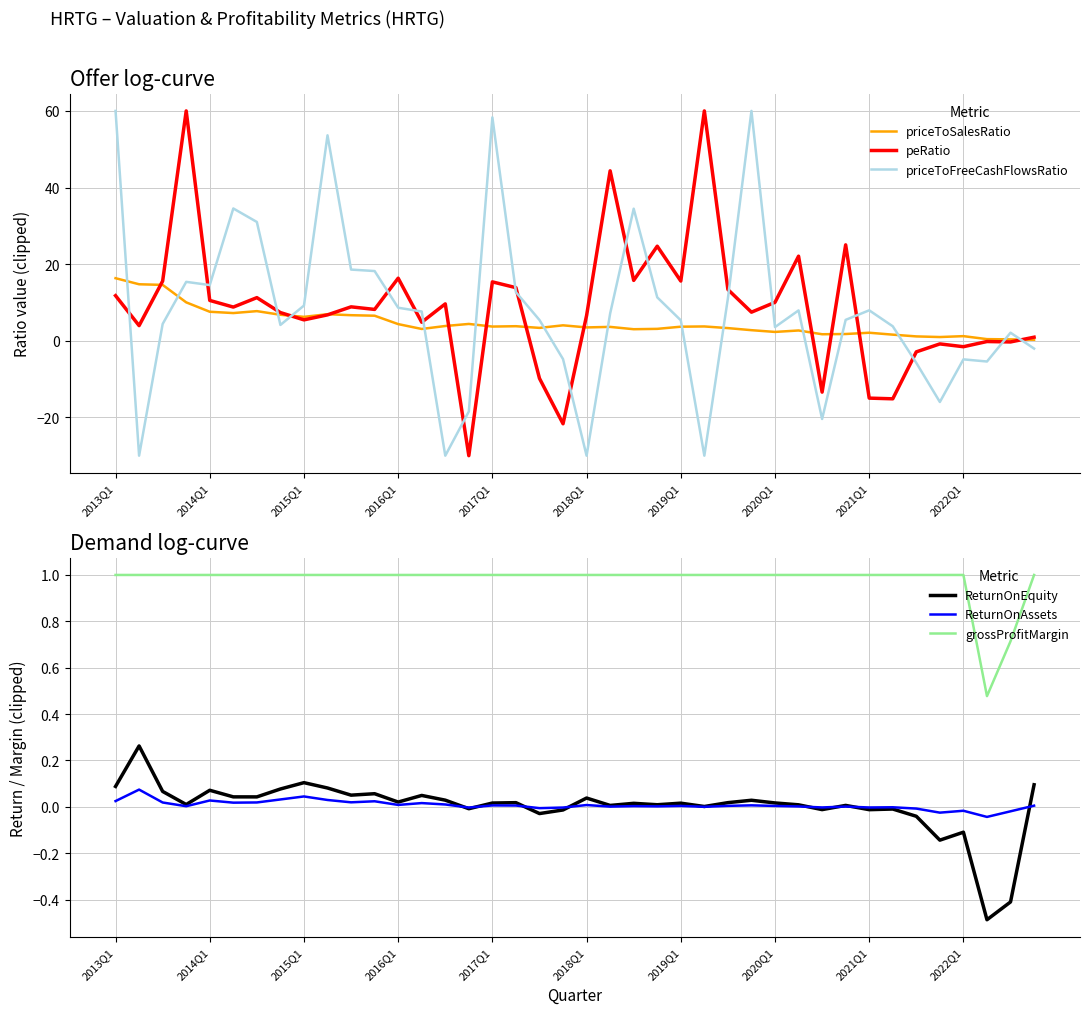

What is the lowest value of the priceToFreeCashFlowsRatio series?

-30.0